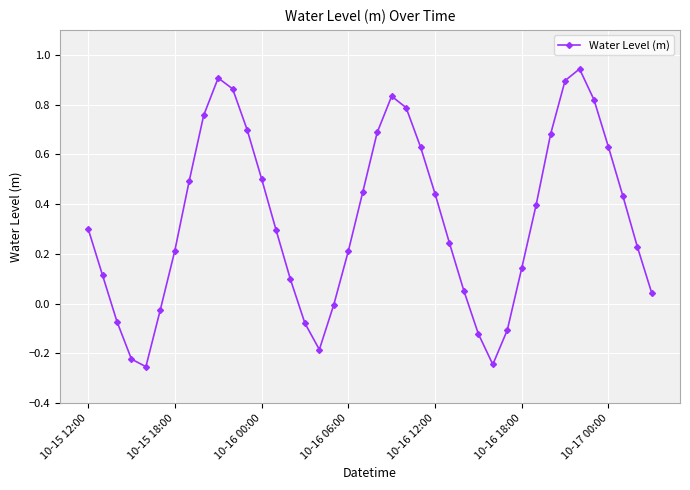

How many data points does each series have?

40